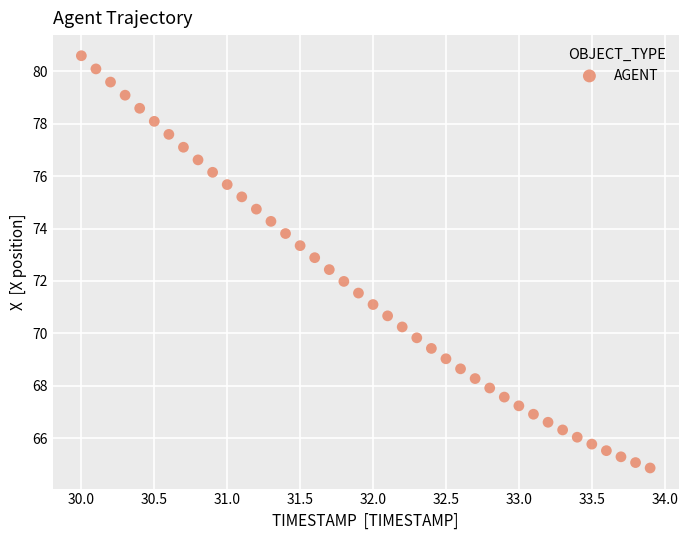

What is the range of X values (max minus min)?

3.9